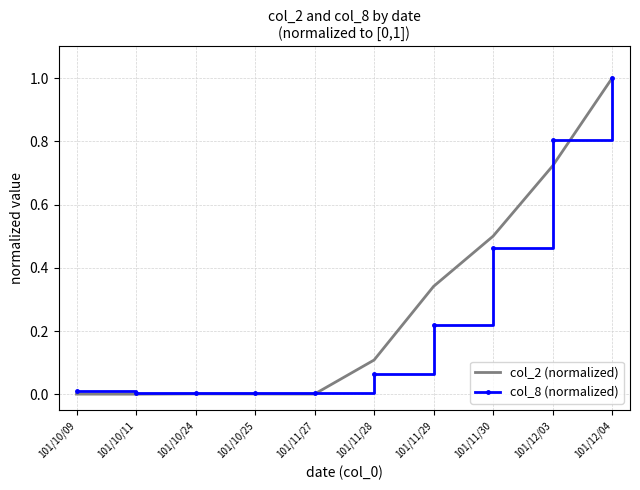

Rank the series at 101/11/29 from lowest to highest value.

col_8 (normalized), col_2 (normalized)